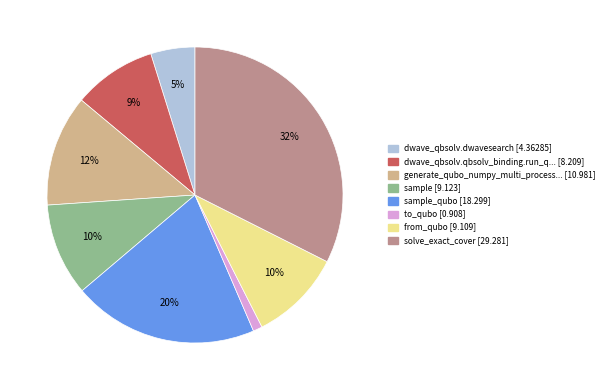

To the nearest percent, what is the difference between the largest and smallest slice percentages?

31%